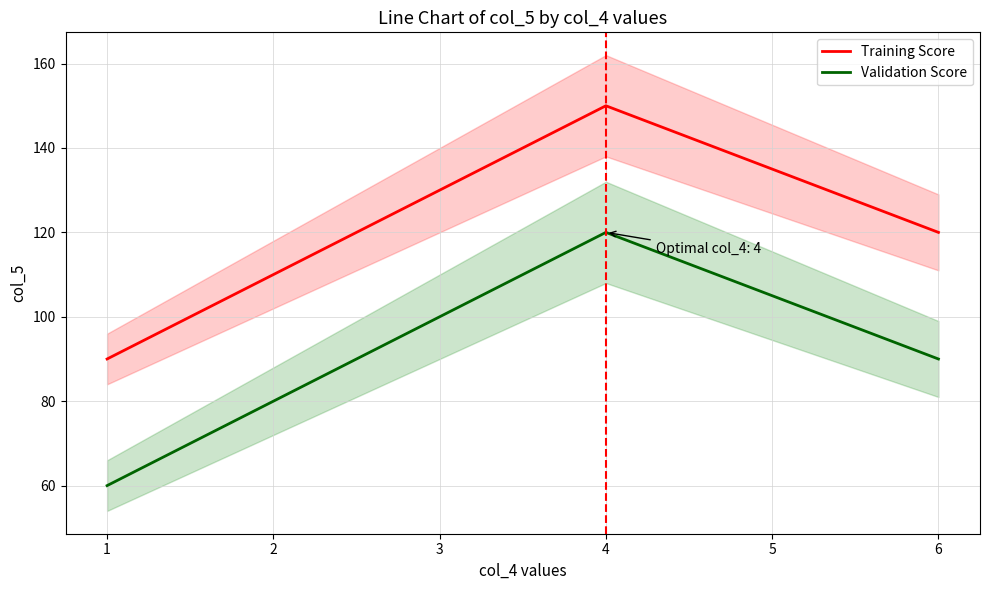

True or false: Training Score has a value of 232 at 2.

False